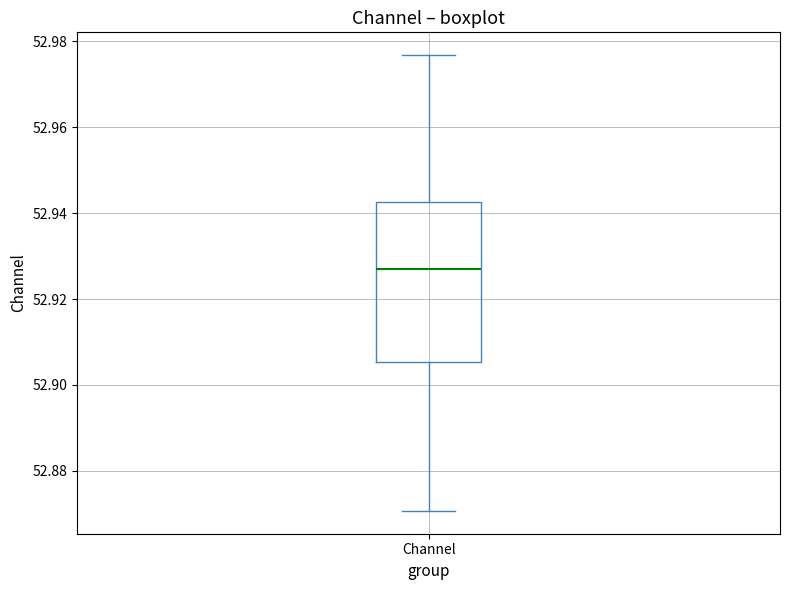

Read this box plot against the y-axis: the position of the median line, the range covered by the box, and the ends of both whiskers. The values are not printed on the chart, so give them approximately, as read against the axis.

median 52.926, box 52.906 to 52.942, whiskers 52.870 to 52.976